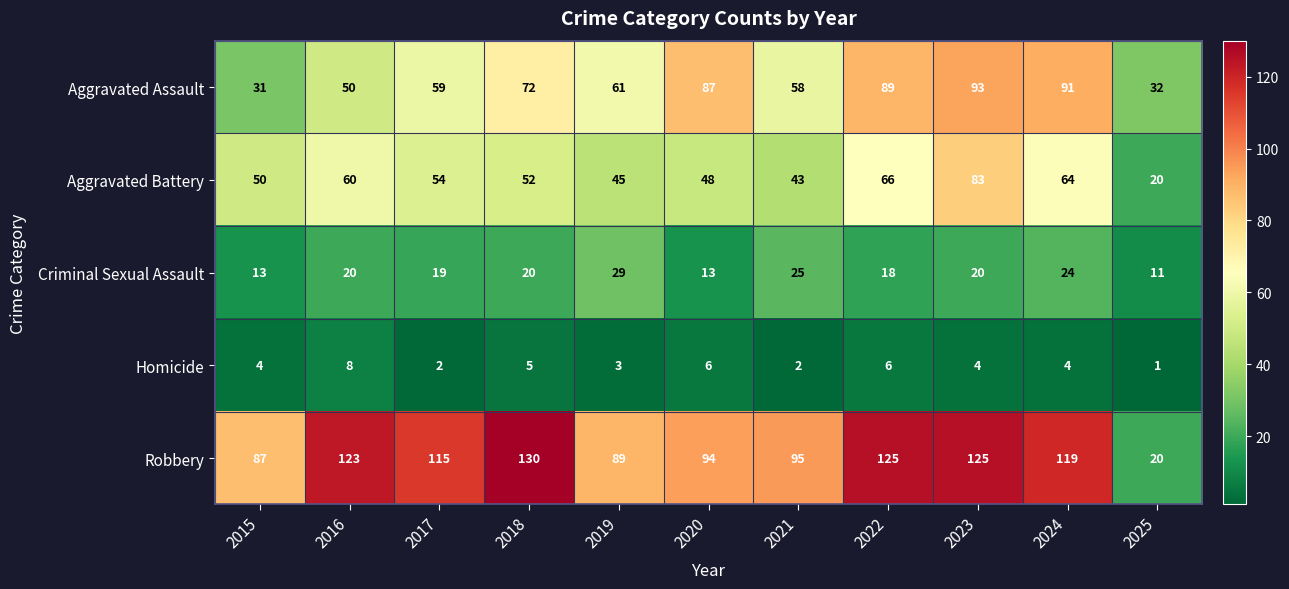

Is it true that Criminal Sexual Assault equals 13 at 2019?

False